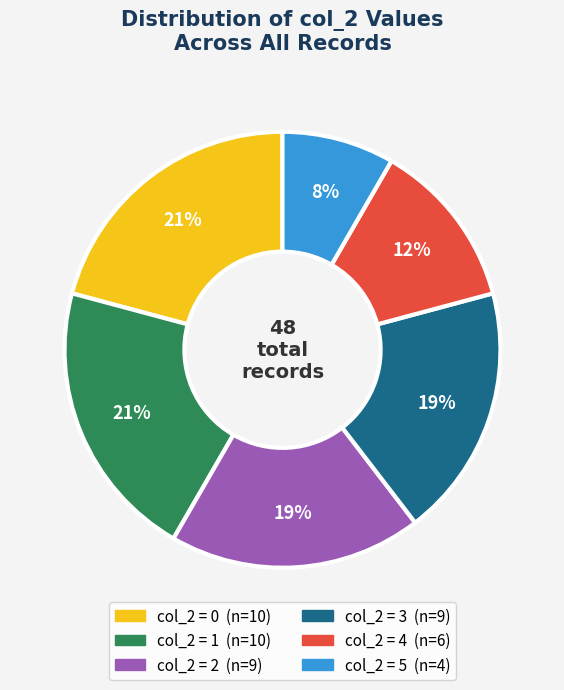

Does any single category account for the majority?

No